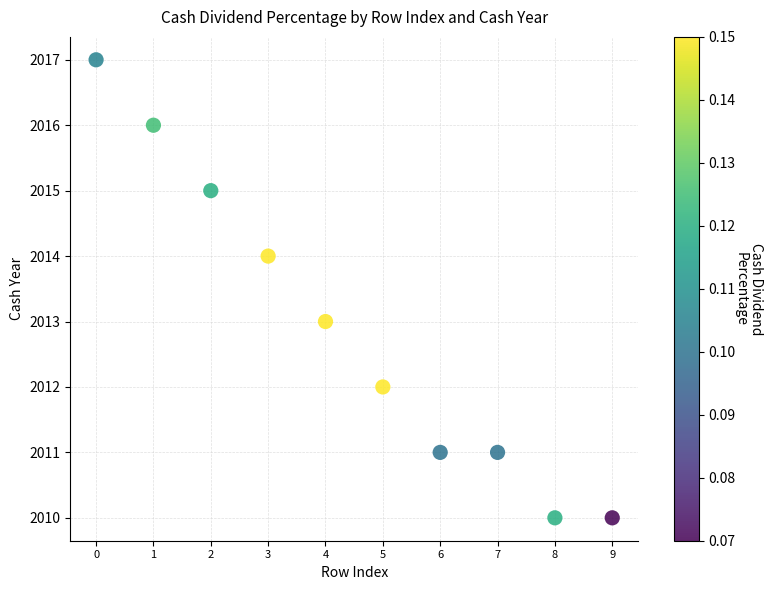

What is the average Y value?

2013